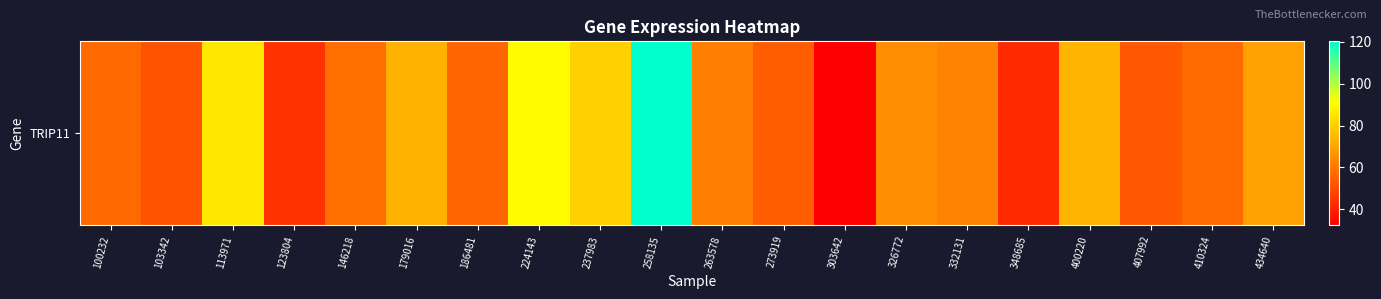

Reading left to right, what are all the values shown in this chart?

56.7	51.5	85.5	44.1	57.6	73.1	55.7	90.4	80.1	120.3	61.9	54.0	32.3	64.9	62.7	42.2	73.8	52.7	56.8	69.5